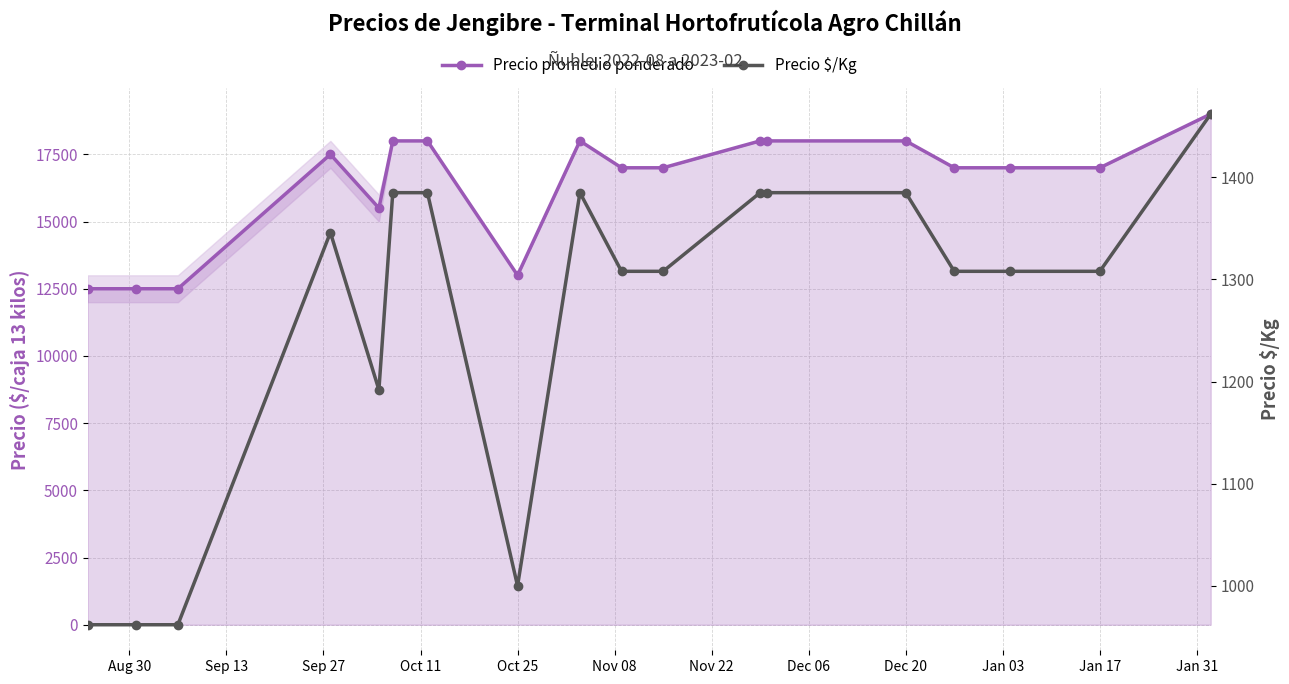

What is the maximum value shown in the chart?

19000